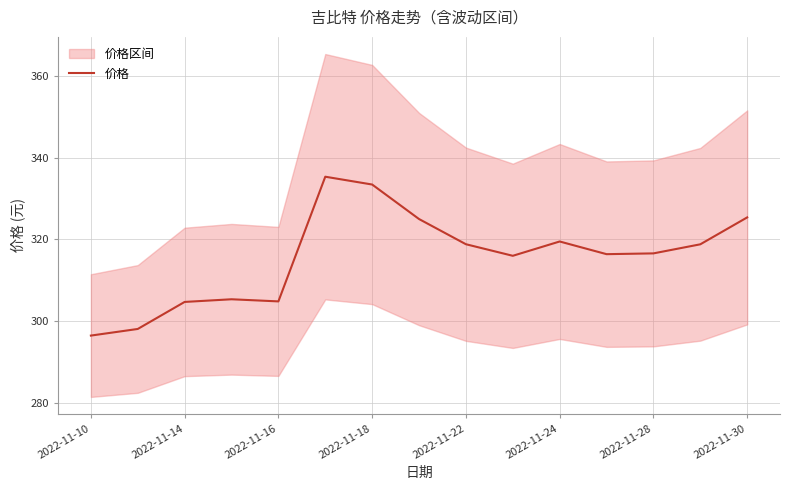

Reading right to left, what are all the values shown in this chart?

325.4	318.8	316.6	316.4	319.5	316.0	318.8	325.0	333.4	335.4	304.9	305.4	304.7	298.1	296.5